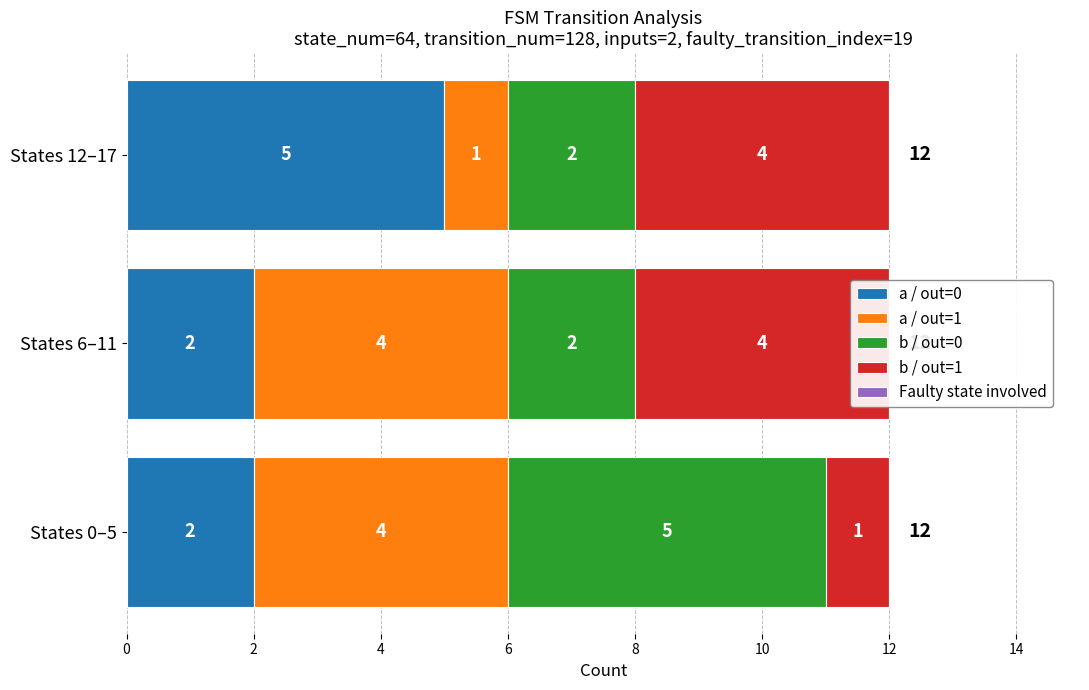

How many bars are there in each group?

5